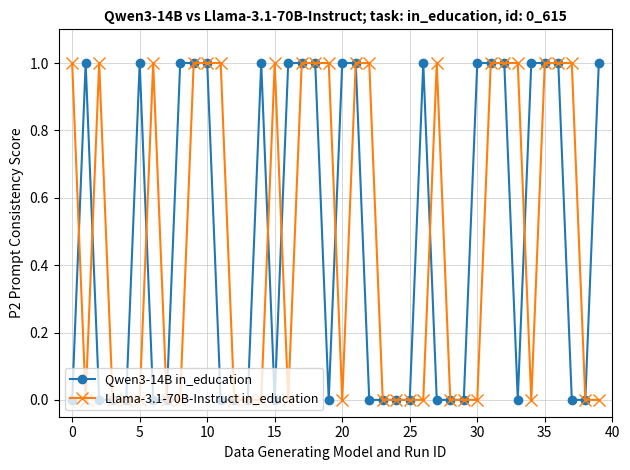

How many Qwen3-14B in_education values are between 0 and 1?

40